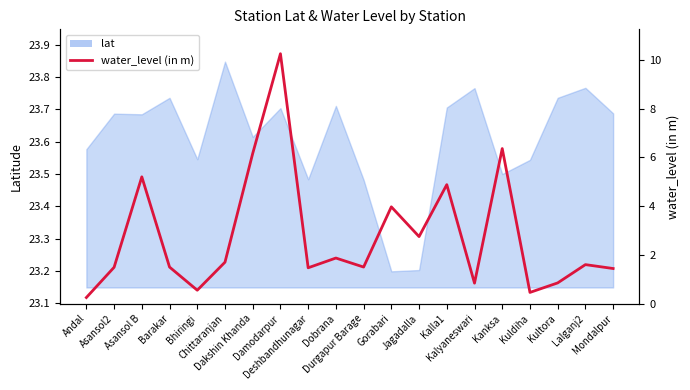

Which category has the lowest value across all series?

Andal